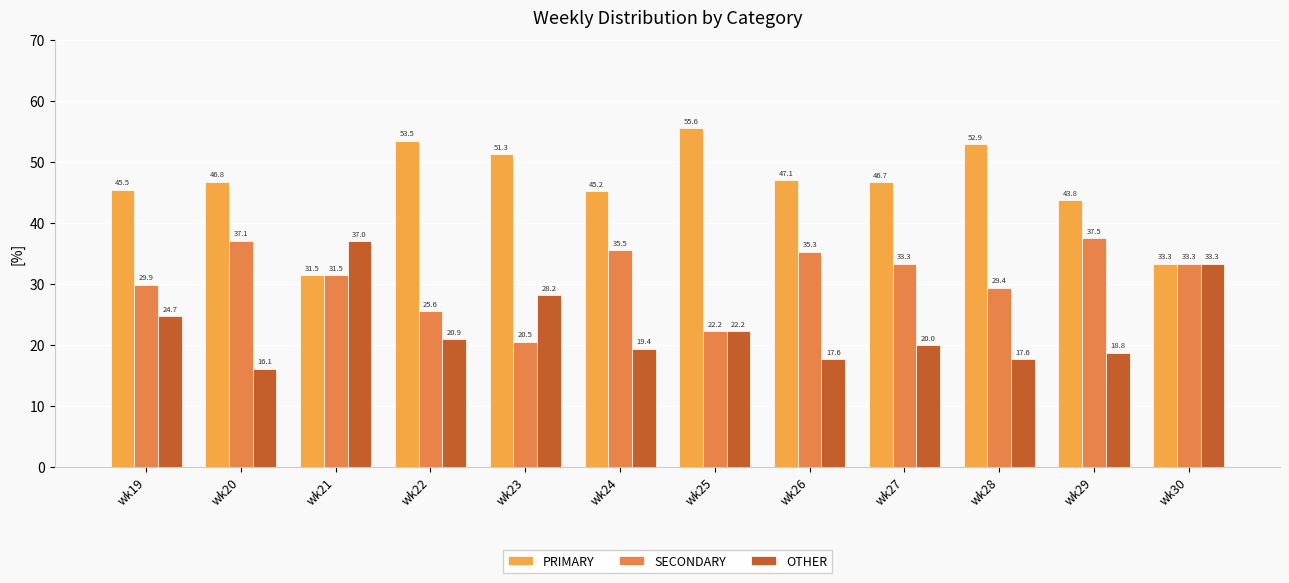

Rank the categories by SECONDARY value from highest to lowest.

wk29, wk20, wk24, wk26, wk27, wk30, wk21, wk19, wk28, wk22, wk25, wk23